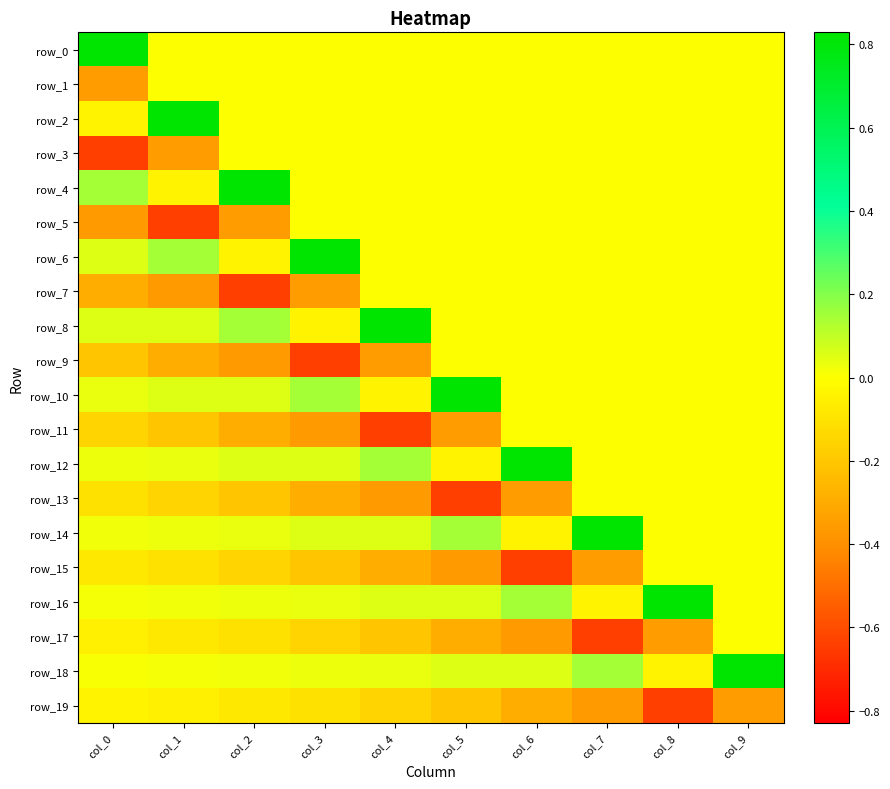

How many values in row_0 are above zero?

1